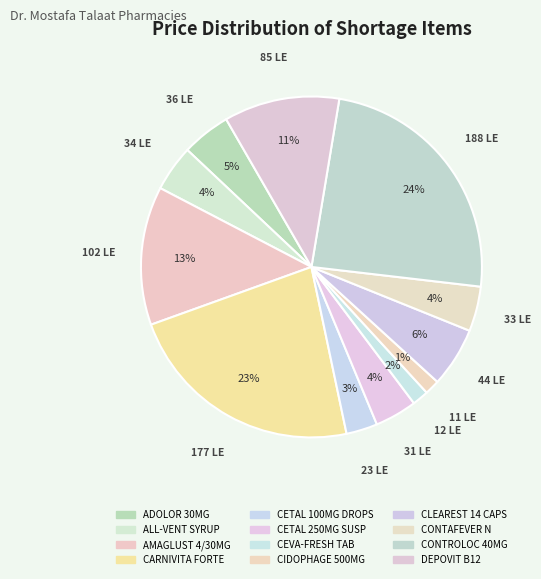

Which has a higher value, CONTROLOC 40MG or ALL-VENT SYRUP?

CONTROLOC 40MG